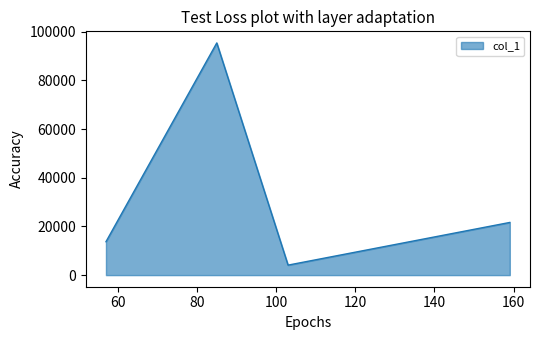

What is the difference between the maximum and second lowest values?

81657.8